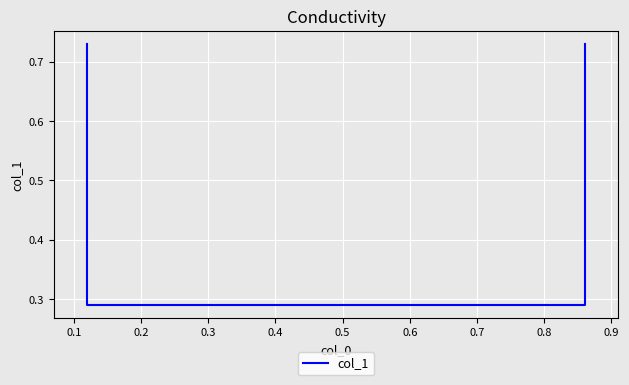

What is the maximum value shown in the chart?

0.7